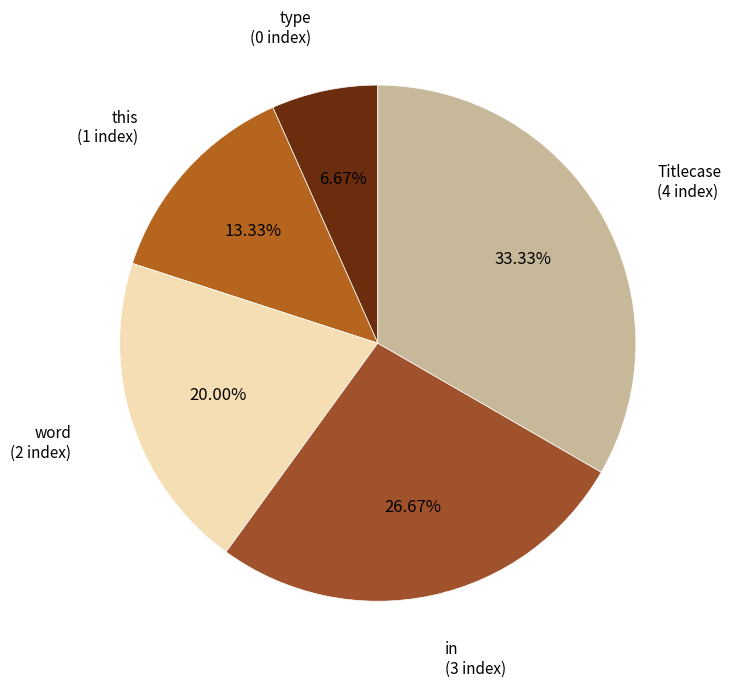

How many slices are in this pie chart?

5